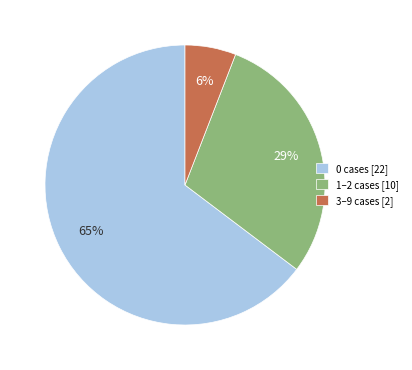

To the nearest percent, what is the difference between the largest and smallest slice percentages?

59%